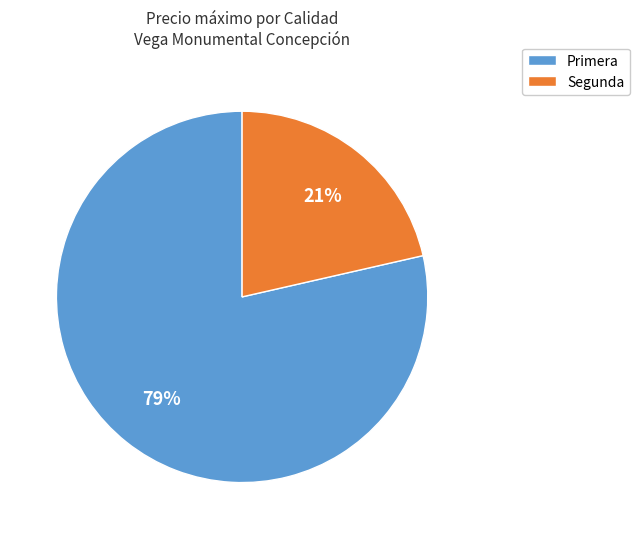

To the nearest percent, what is the combined percentage of Segunda and Primera?

100%